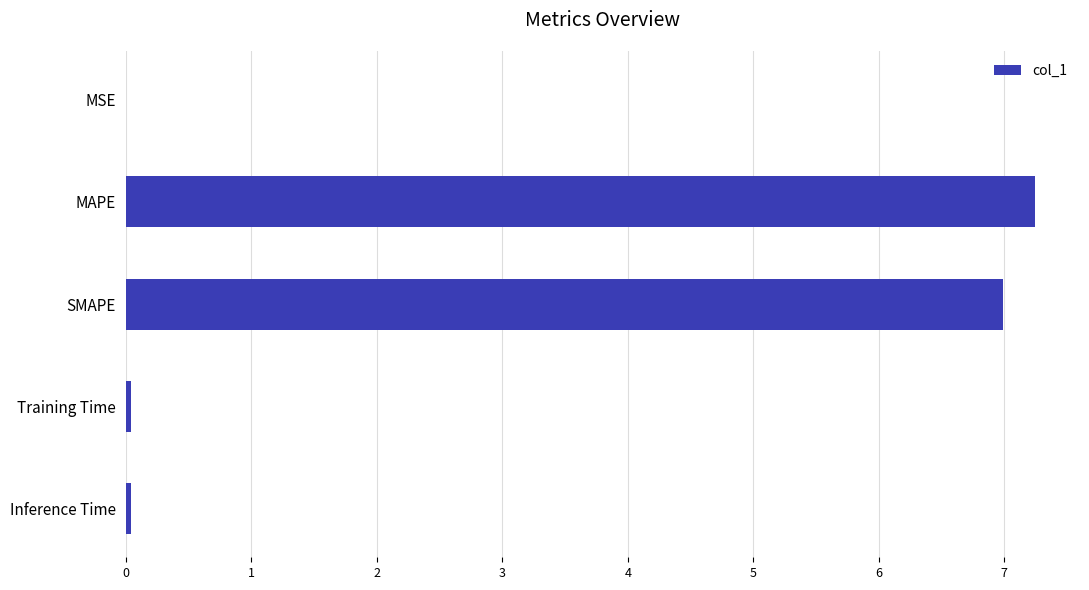

Which has a higher value, MAPE or Inference Time?

MAPE